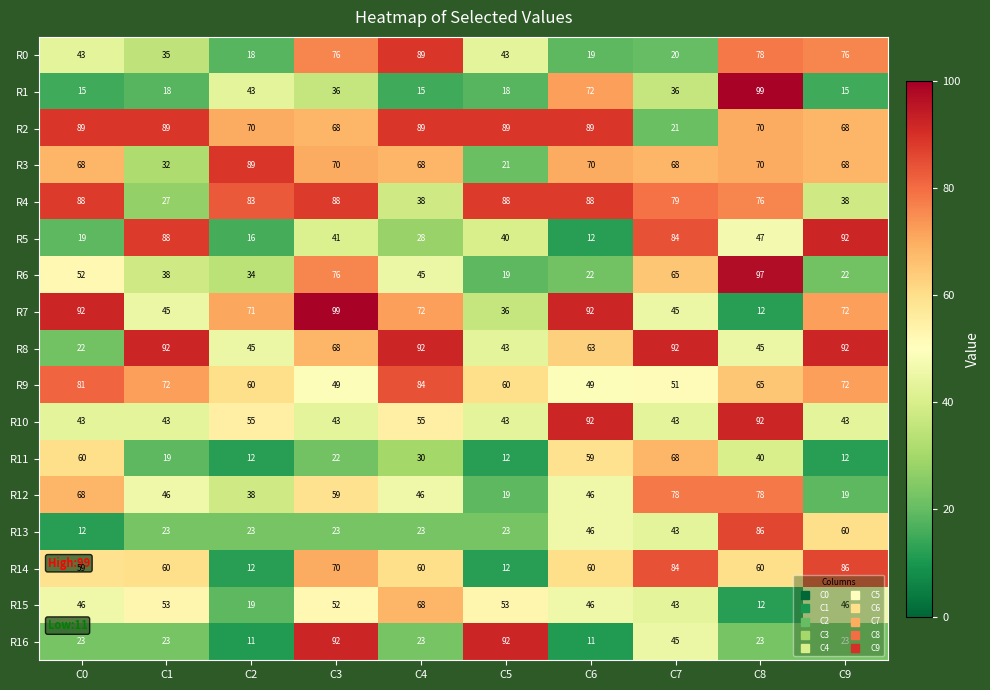

What is the total value across all series at C9?

904